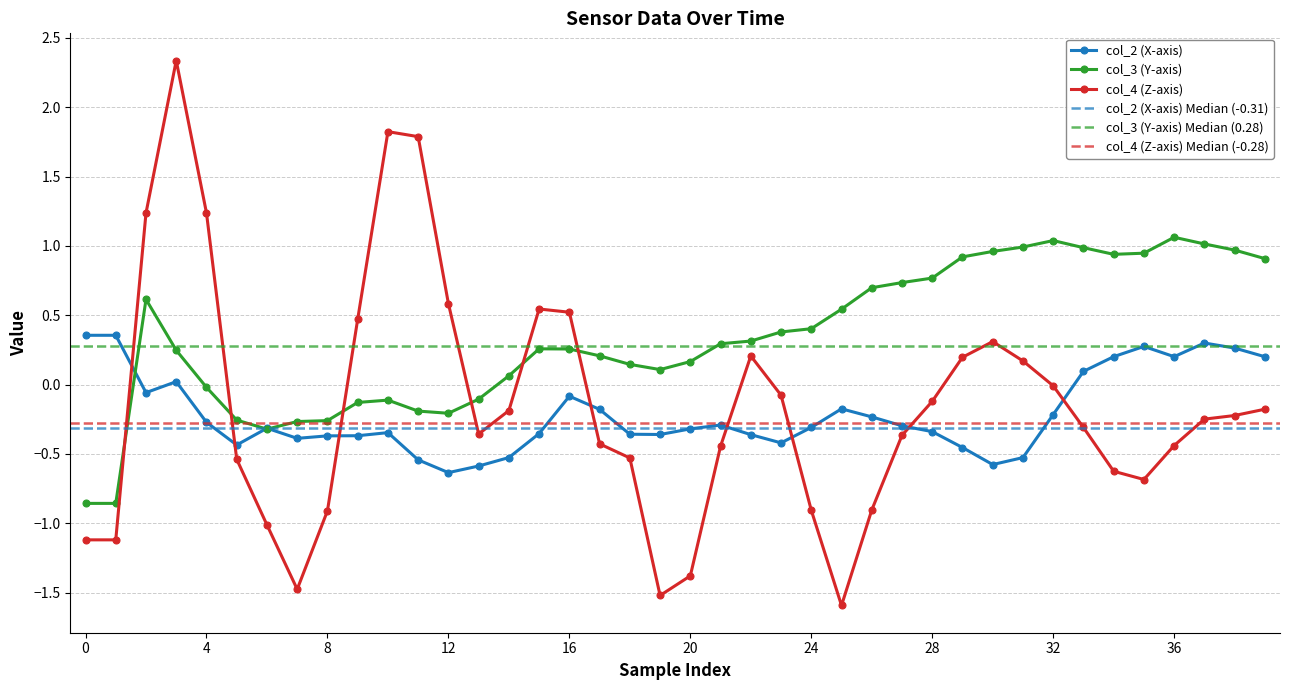

How many intersections are there between col_4 and col_3?

6